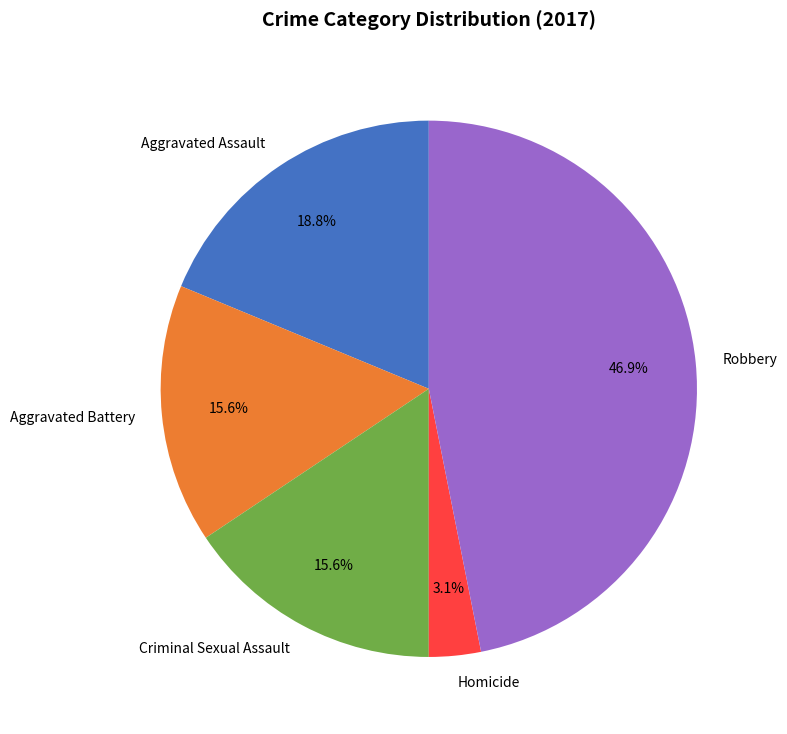

To the nearest percent, what percentage of the pie is Homicide?

3%